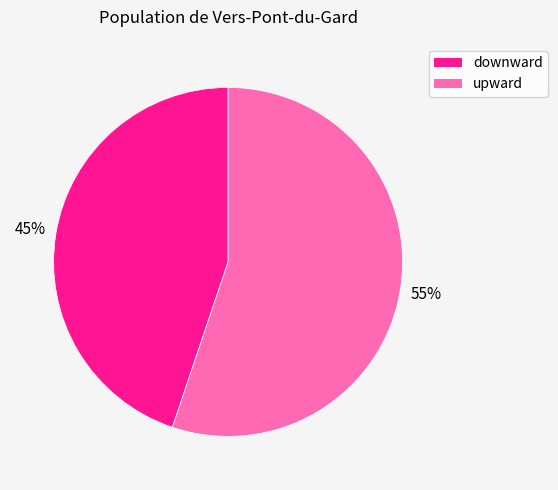

Rank the categories by value from lowest to highest.

downward, upward